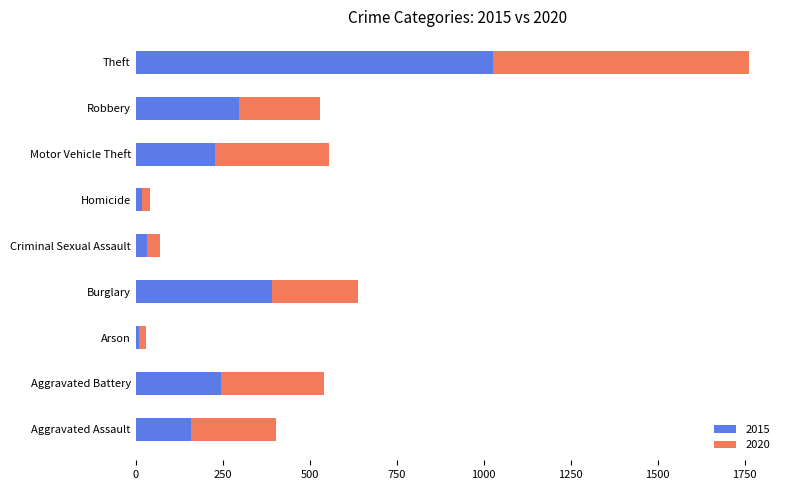

What is the total value across all series at Motor Vehicle Theft?

556